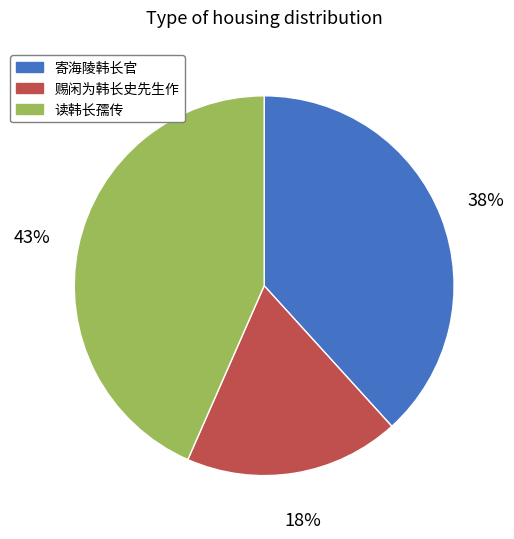

To the nearest percent, what percentage of the pie is 赐闲为韩长史先生作?

18%